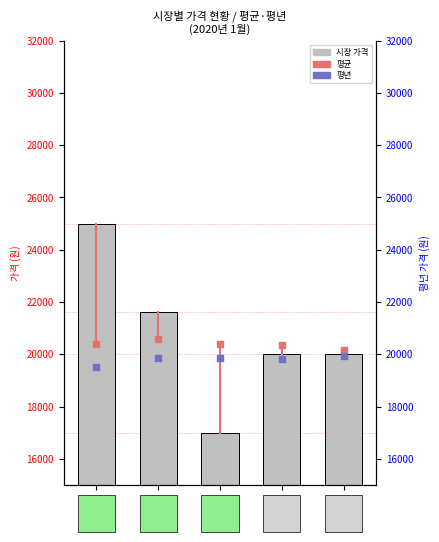

What is the ratio of the value at 부전 to the value at 동구?

1.0